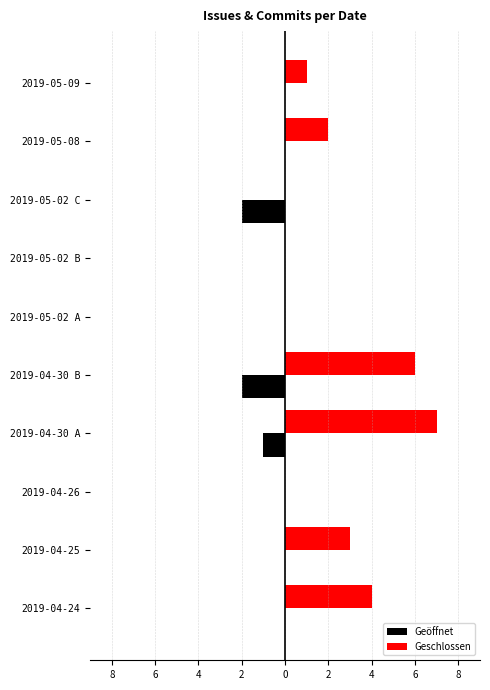

What are all the series names shown in the legend?

Geöffnet, Geschlossen